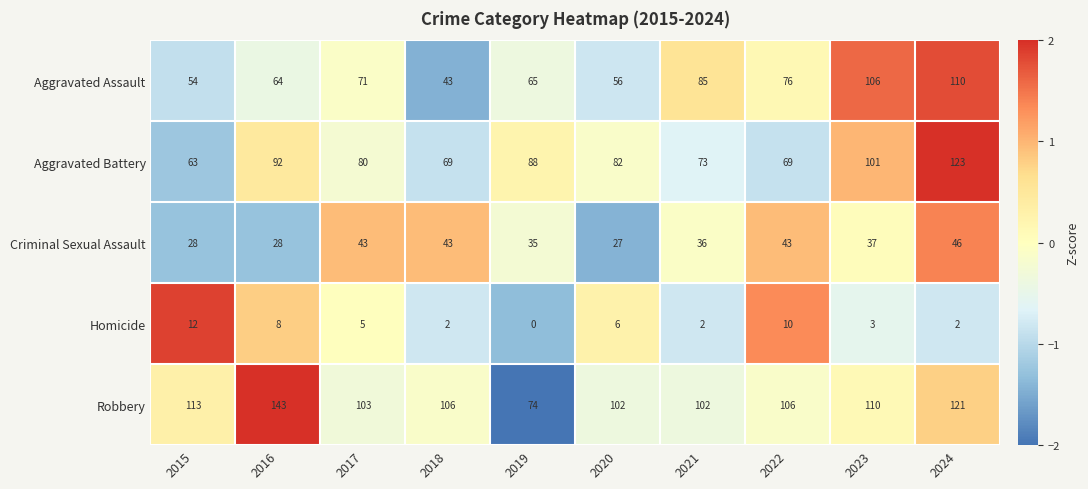

Where does the Robbery series first go above 106?

2015